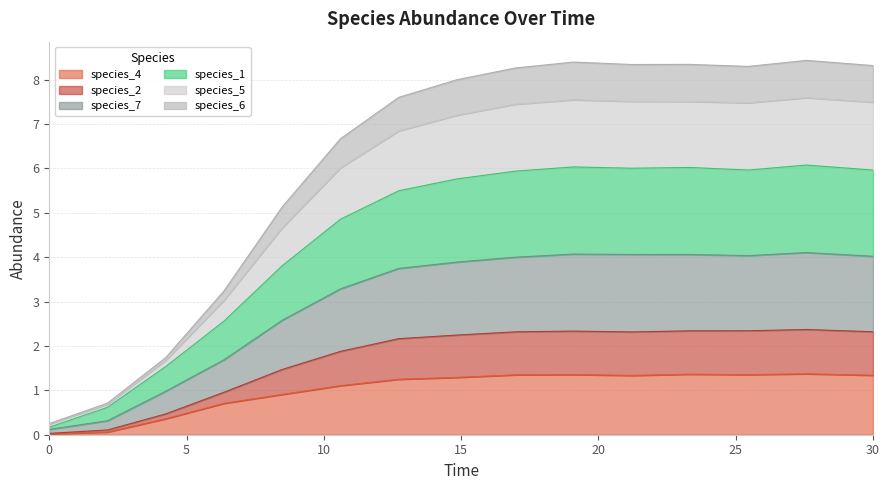

Where is the first local maximum for species_2?

19.09090909090909